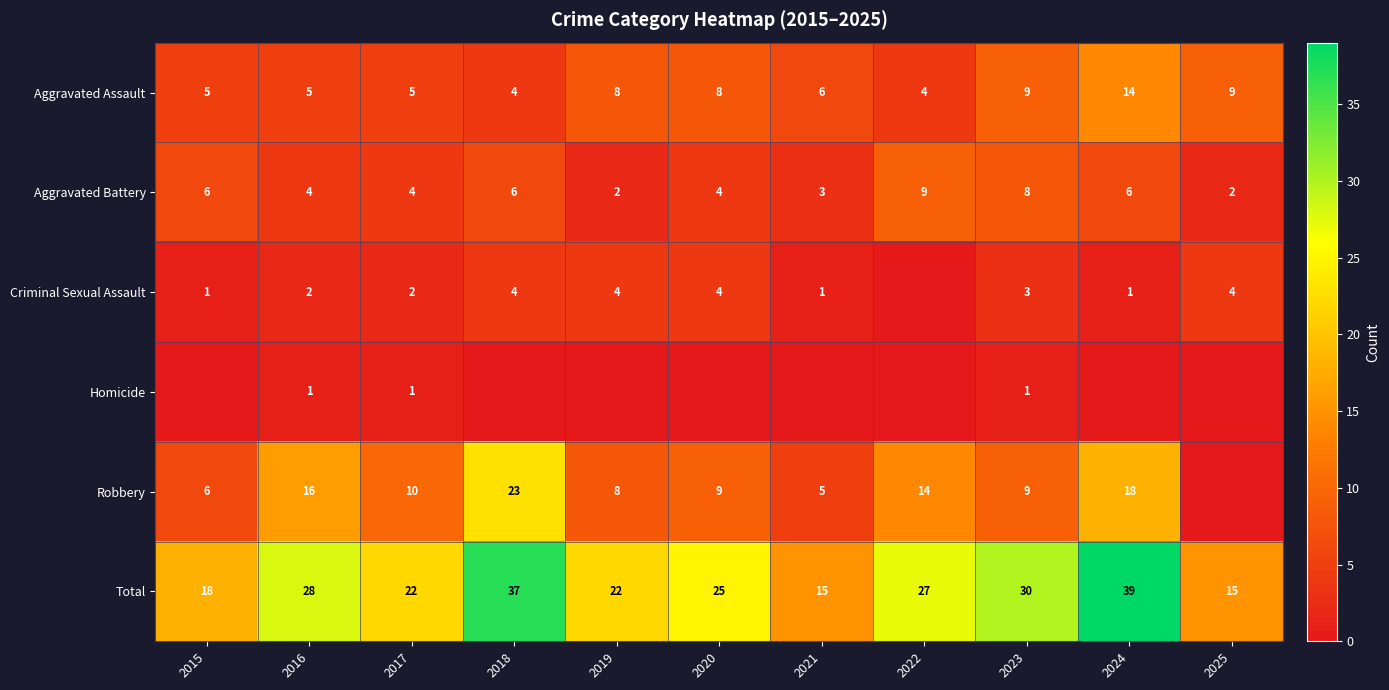

What is the difference between the maximum and minimum values in the Total series?

24